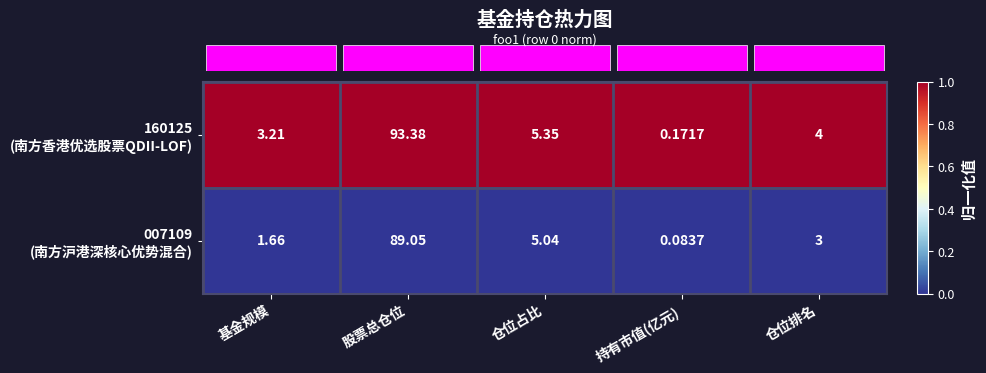

At which category is the sum across all series the highest?

股票总仓位